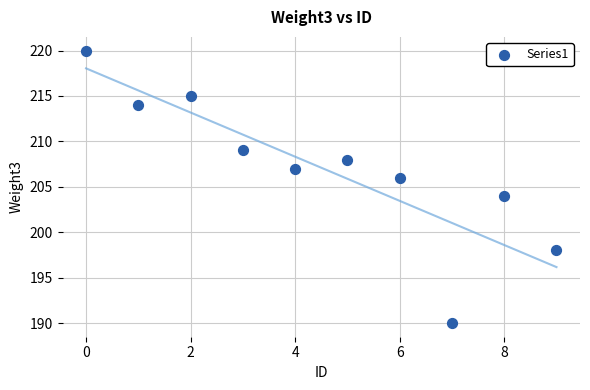

What is the average Y value?

207